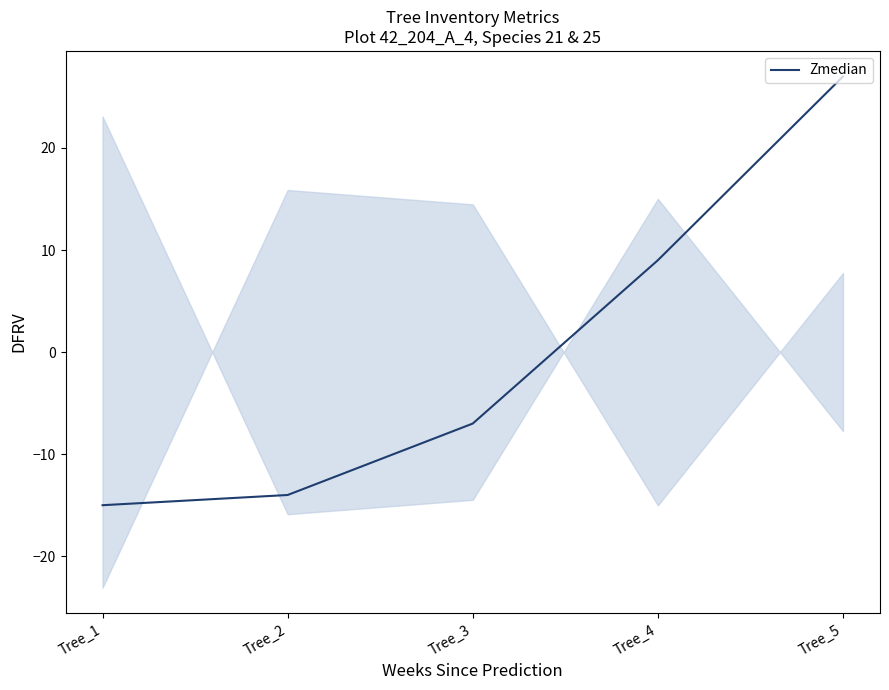

True or false: the data shows 13 at Tree_4.

False